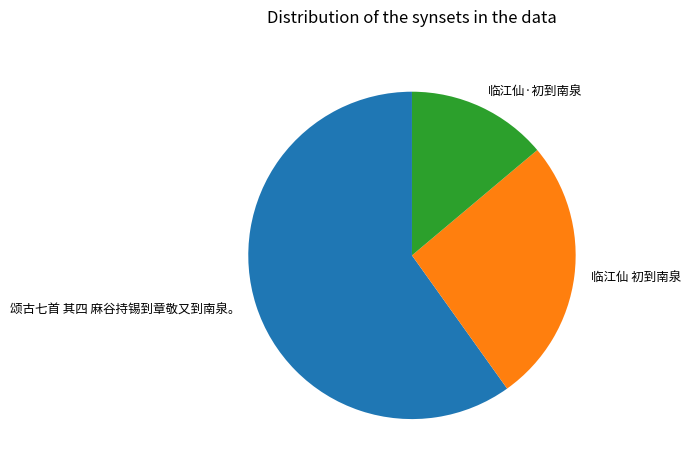

Is the sum of 临江仙 初到南泉 and 颂古七首 其四 麻谷持锡到章敬又到南泉。 greater than half?

Yes